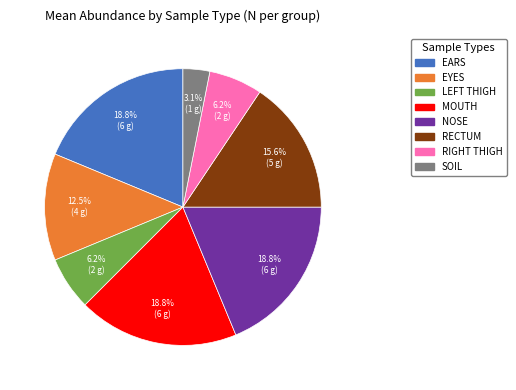

To the nearest percent, what is the average slice percentage?

12%